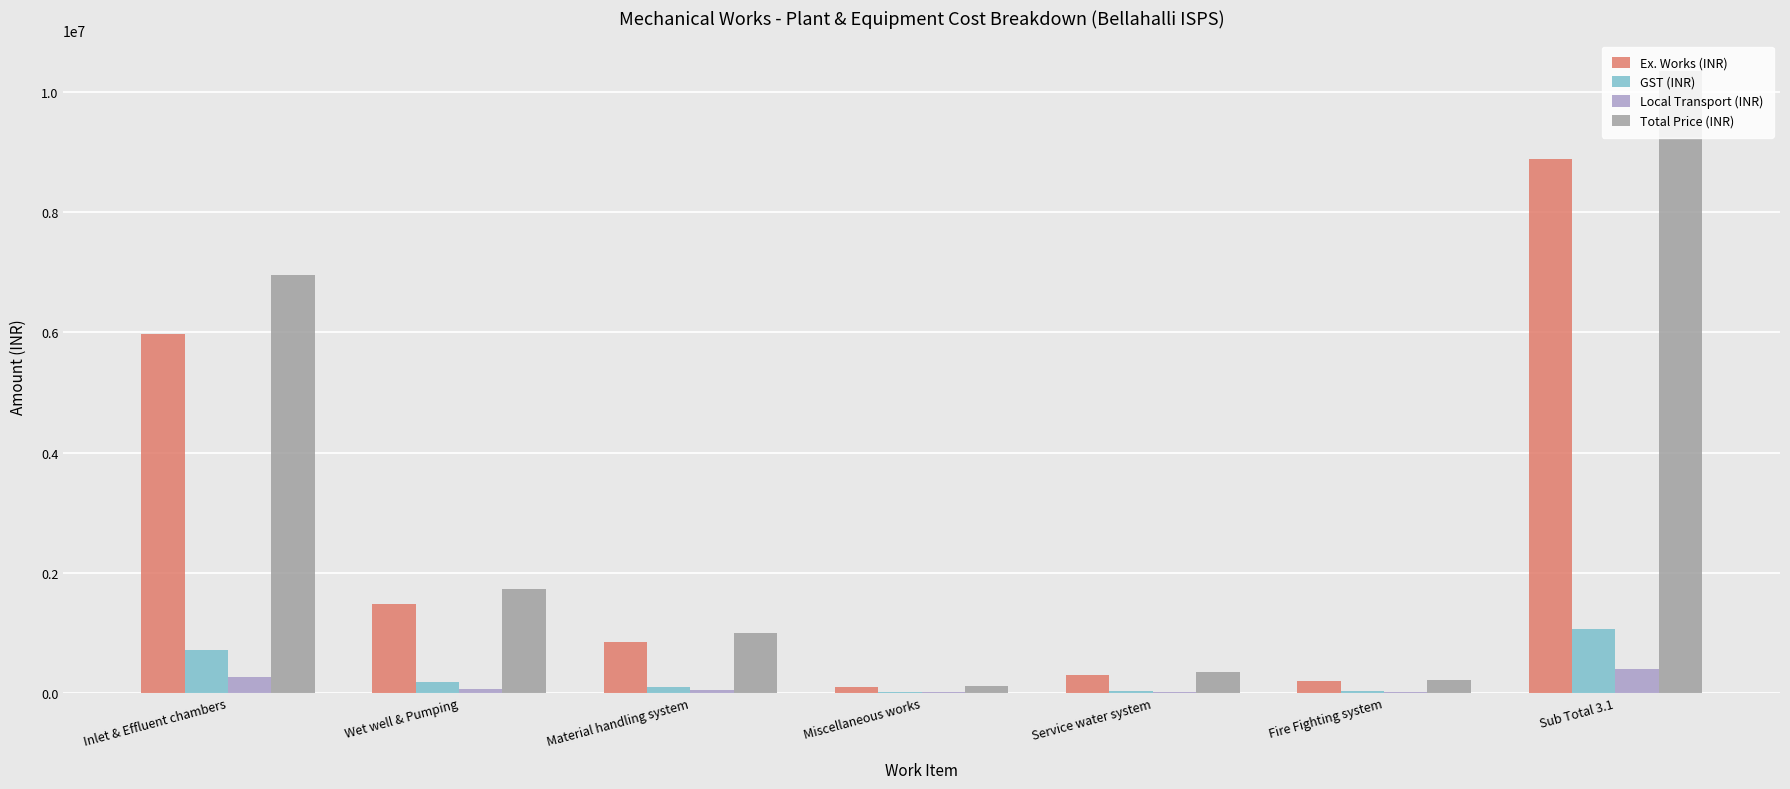

True or false: Total Price (INR) has a value of 349500 at Service water system.

True